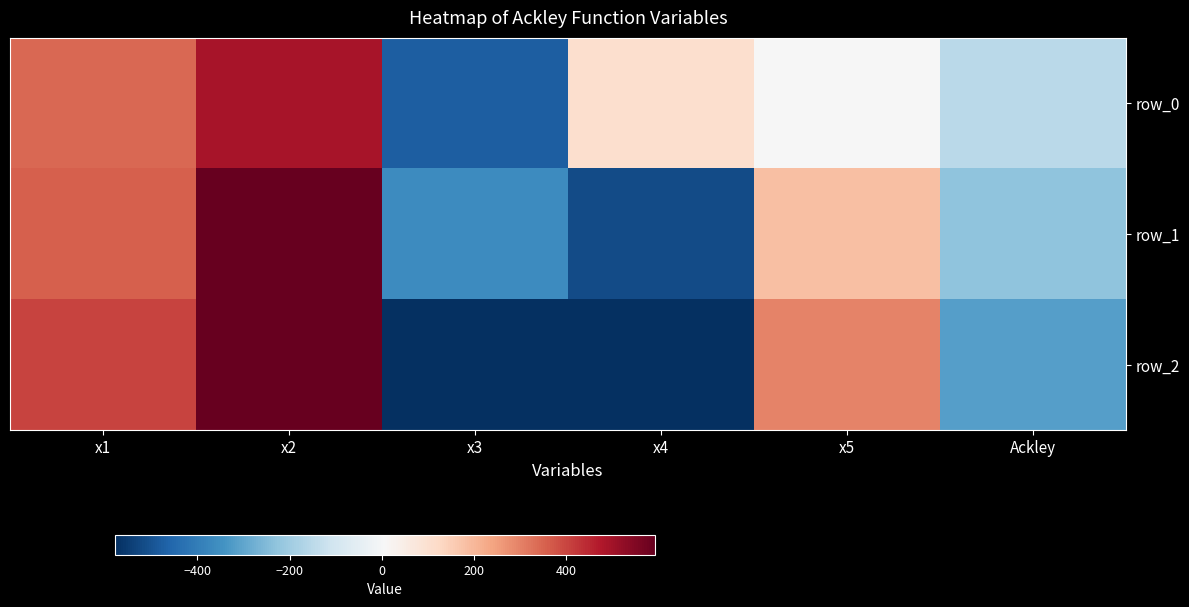

What is the difference between the highest and lowest values at x3?

218.6